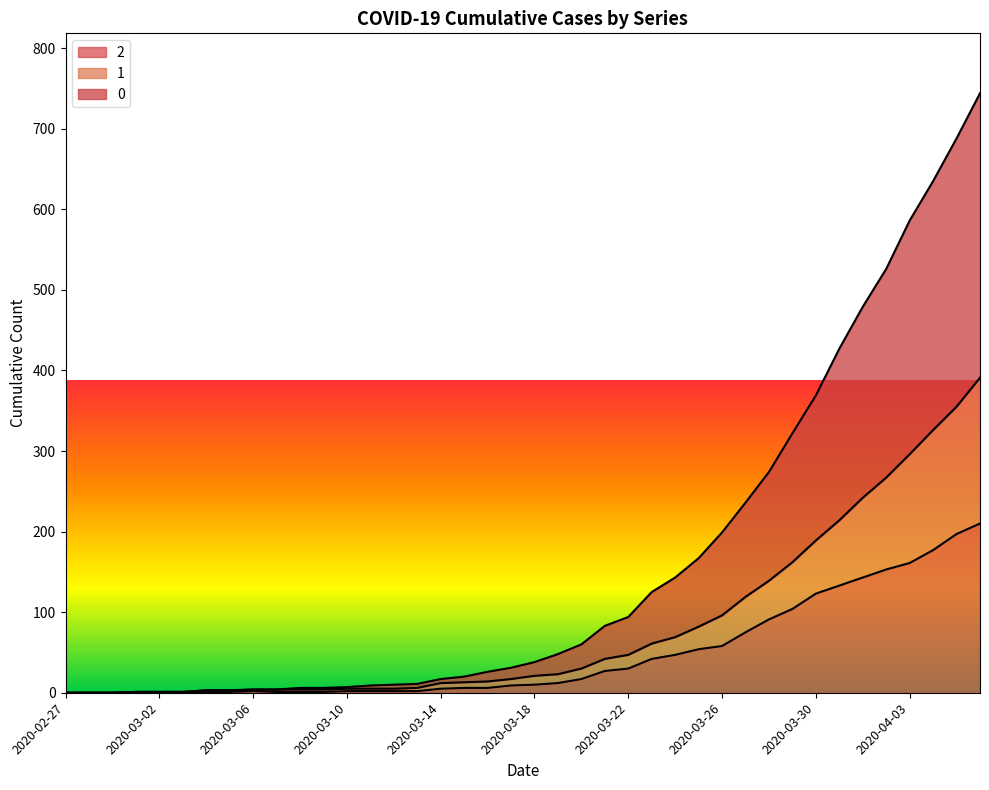

Is it true that 1 equals 0 at 2020-02-28?

True